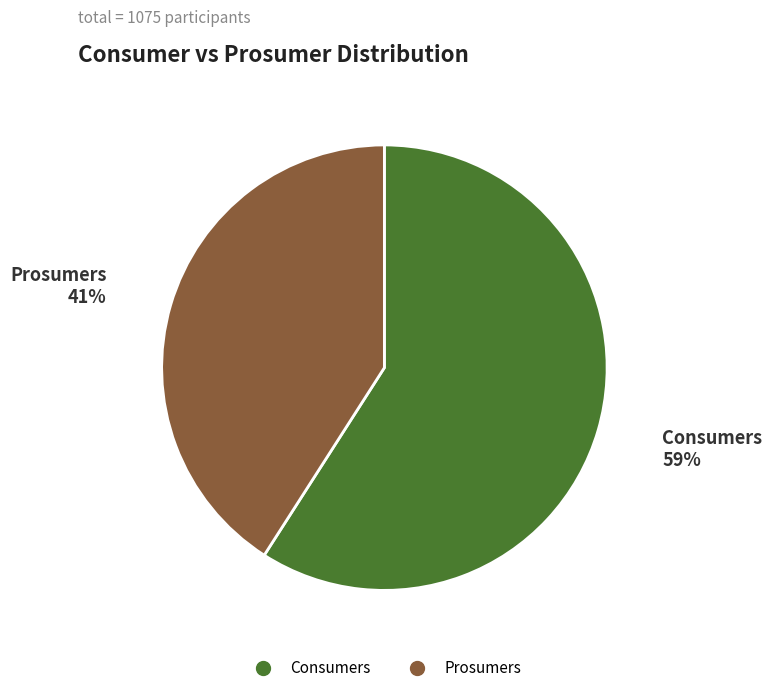

To the nearest percent, what is the combined percentage of Consumers and Prosumers?

100%